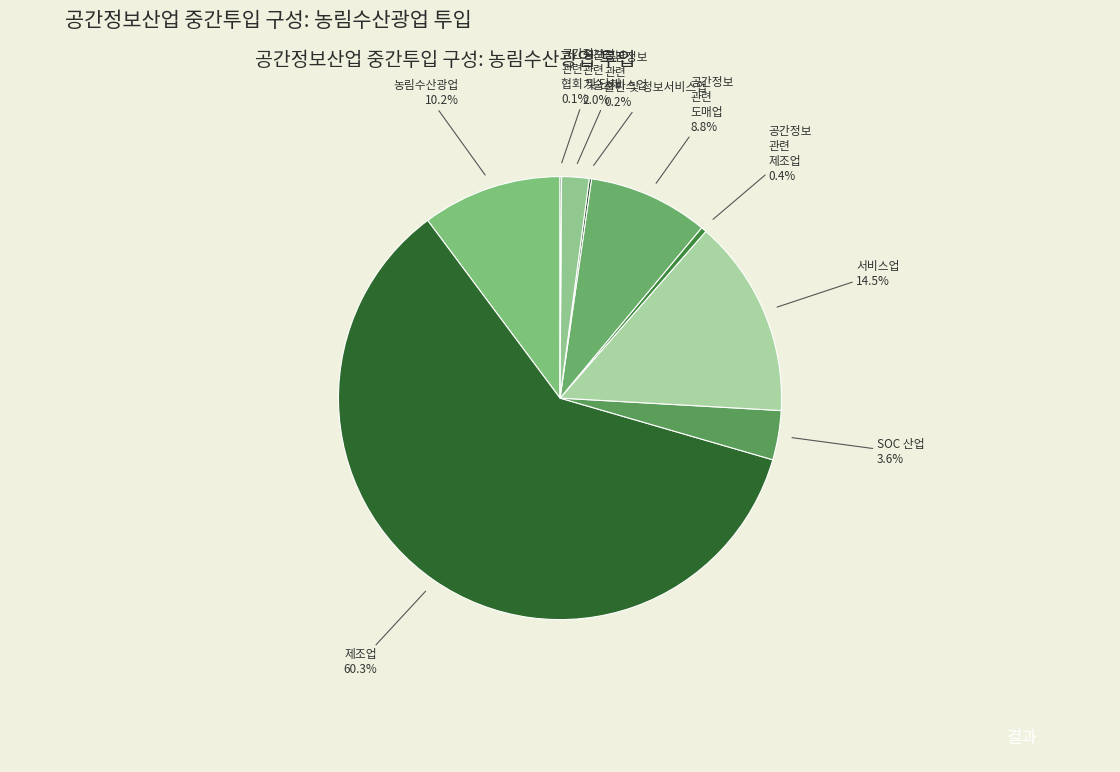

What is the total percentage of SOC 산업 and 농림수산광업?

13.8%